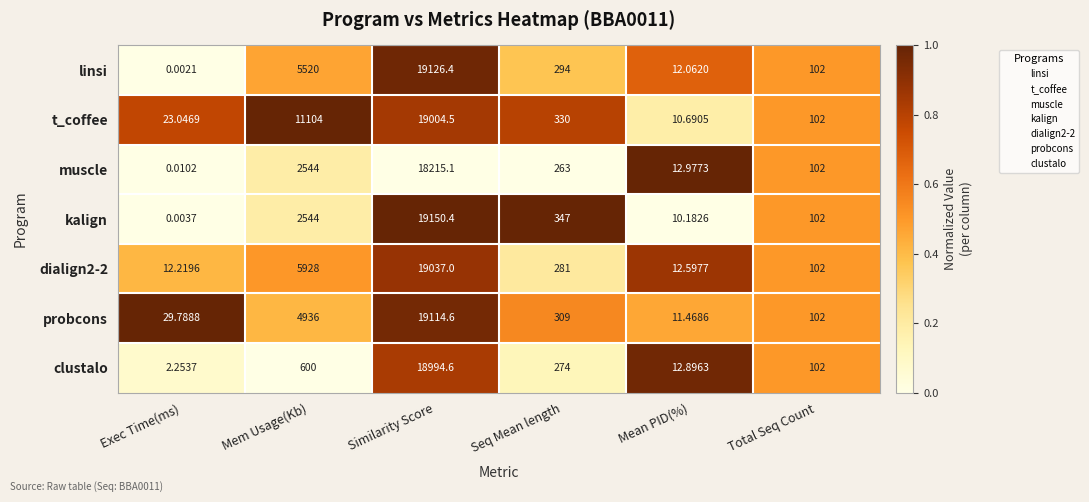

Which series has the largest range (max minus min)?

kalign